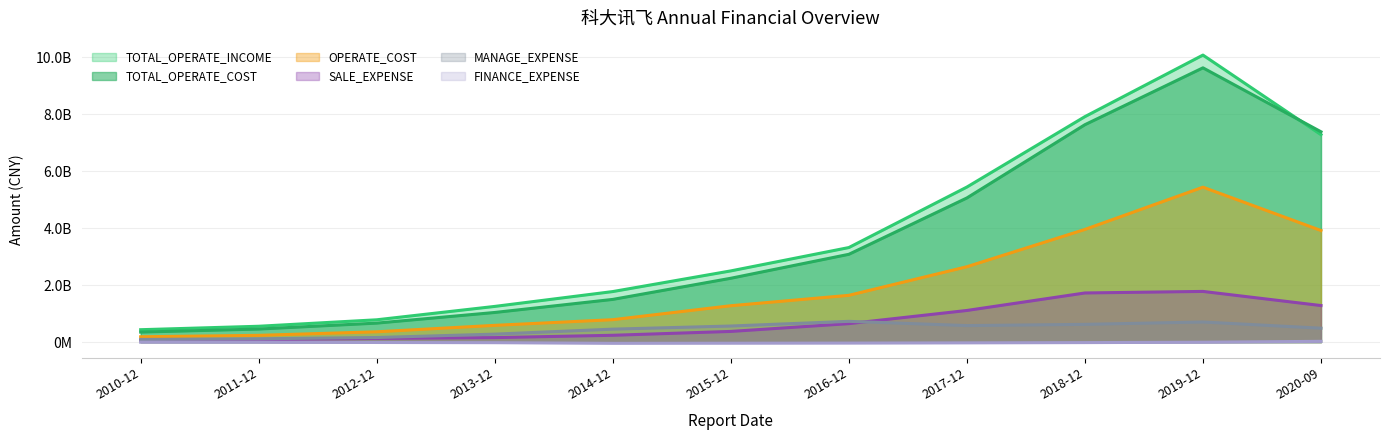

List the labels in order of TOTAL_OPERATE_COST value, smallest first.

2010-12, 2011-12, 2012-12, 2013-12, 2014-12, 2015-12, 2016-12, 2017-12, 2020-09, 2018-12, 2019-12